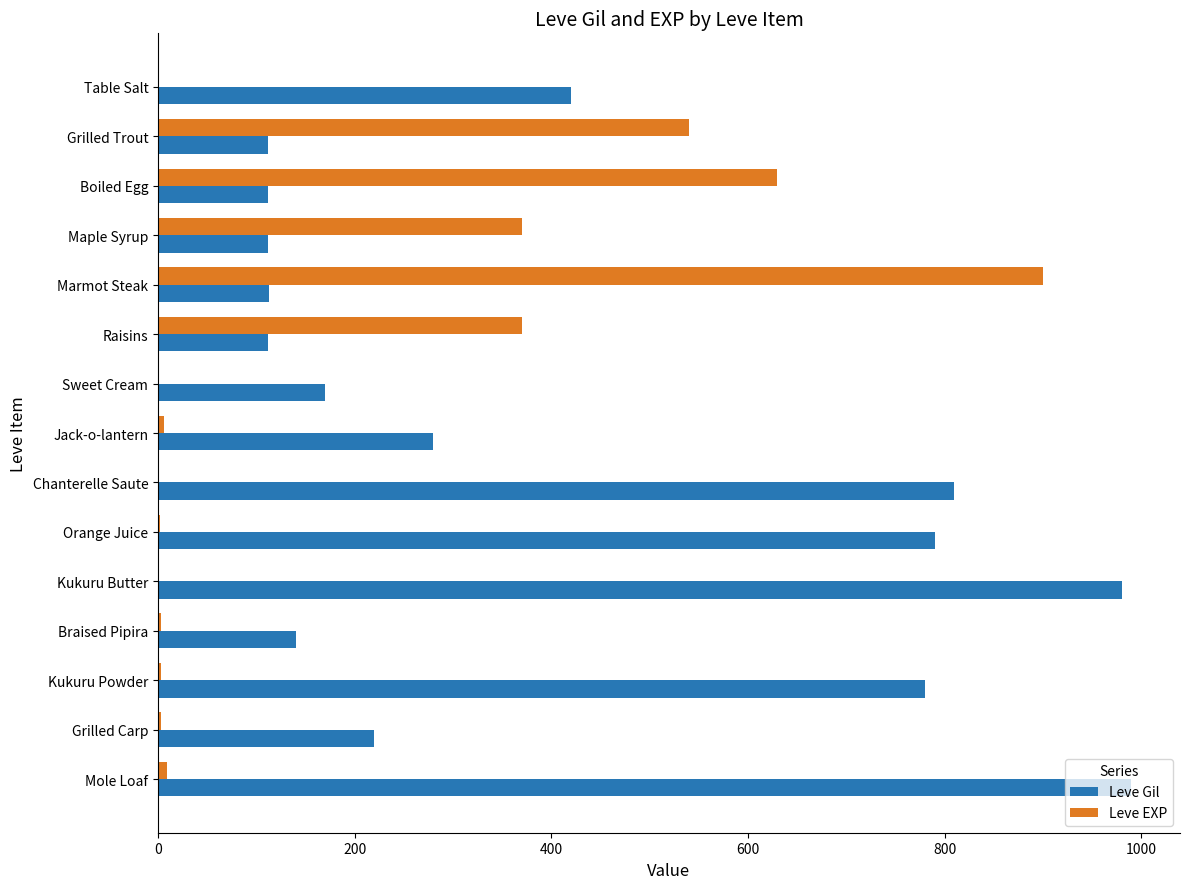

What is the average value of the Leve EXP series?

189